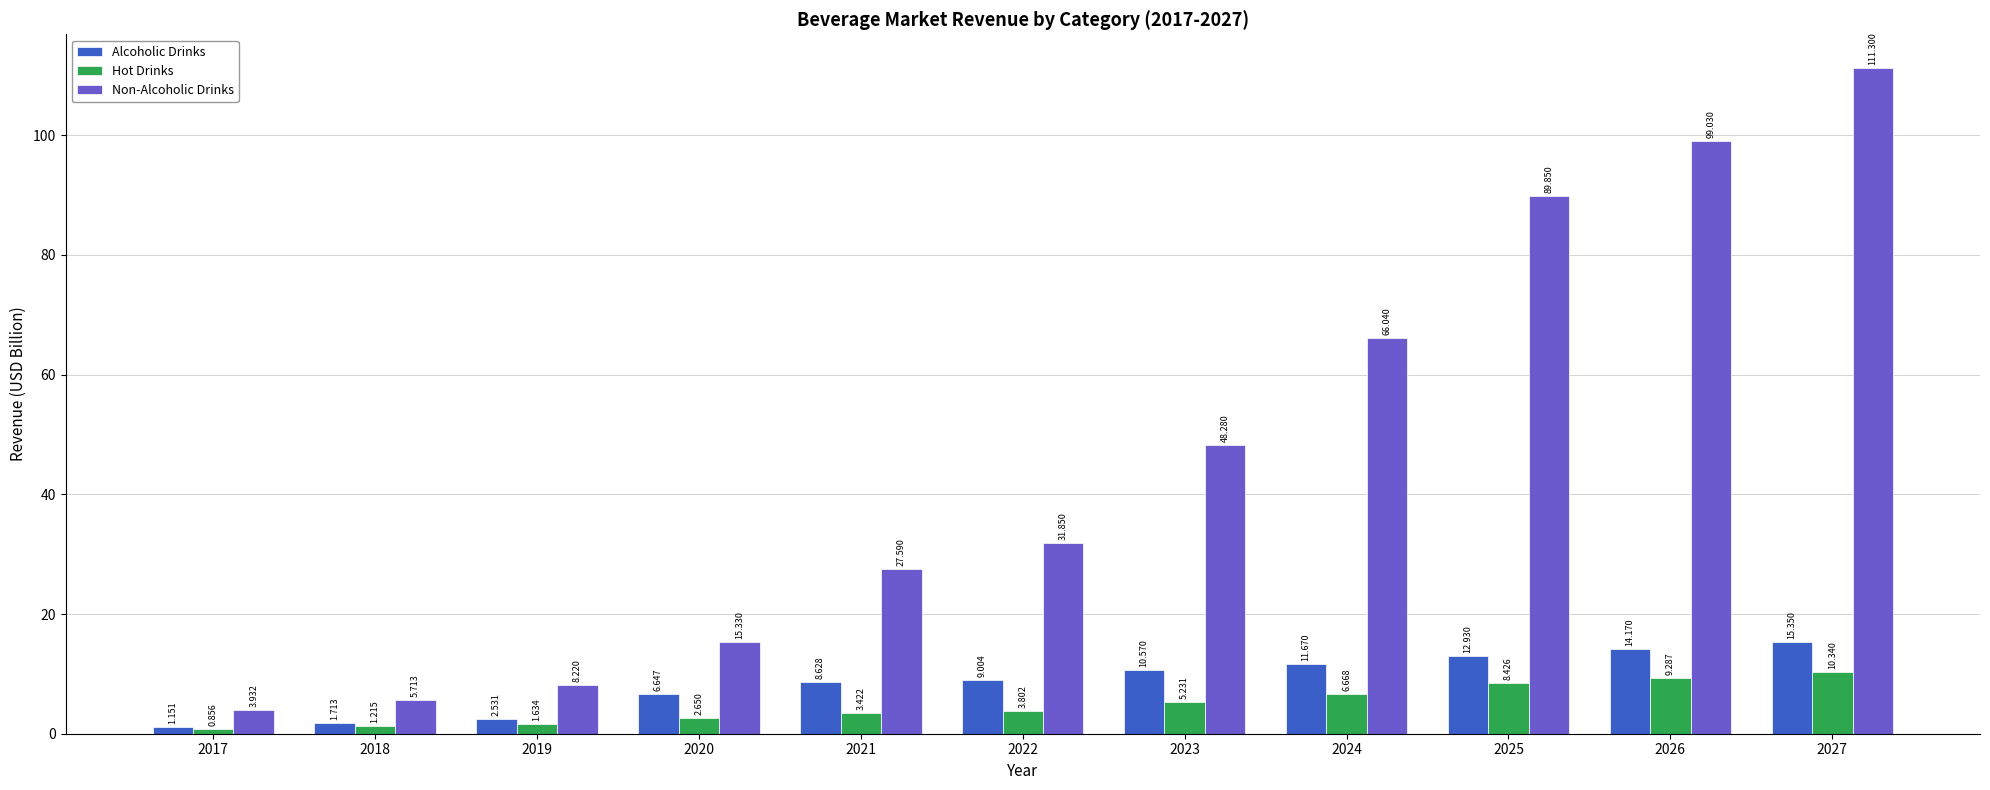

Rank the series by their maximum value, from lowest to highest.

Hot Drinks, Alcoholic Drinks, Non-Alcoholic Drinks